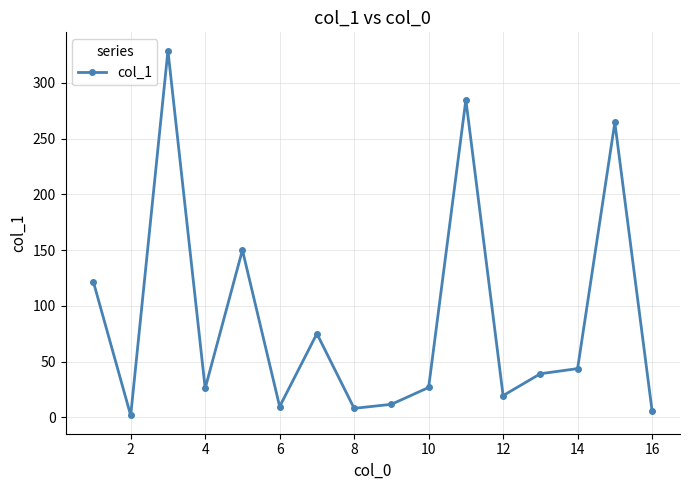

True or false: there are more than 0 points higher than both neighbors.

True